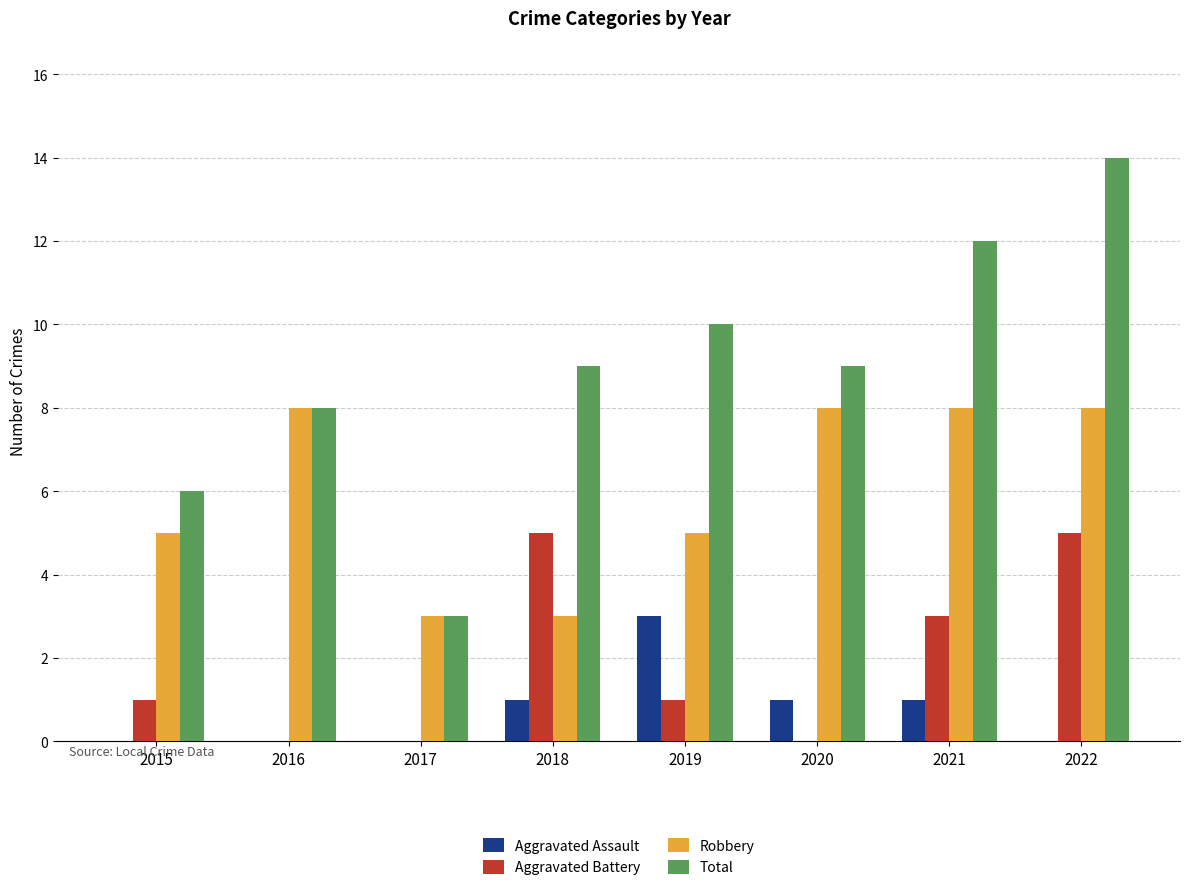

At which label does Total reach its peak?

2022